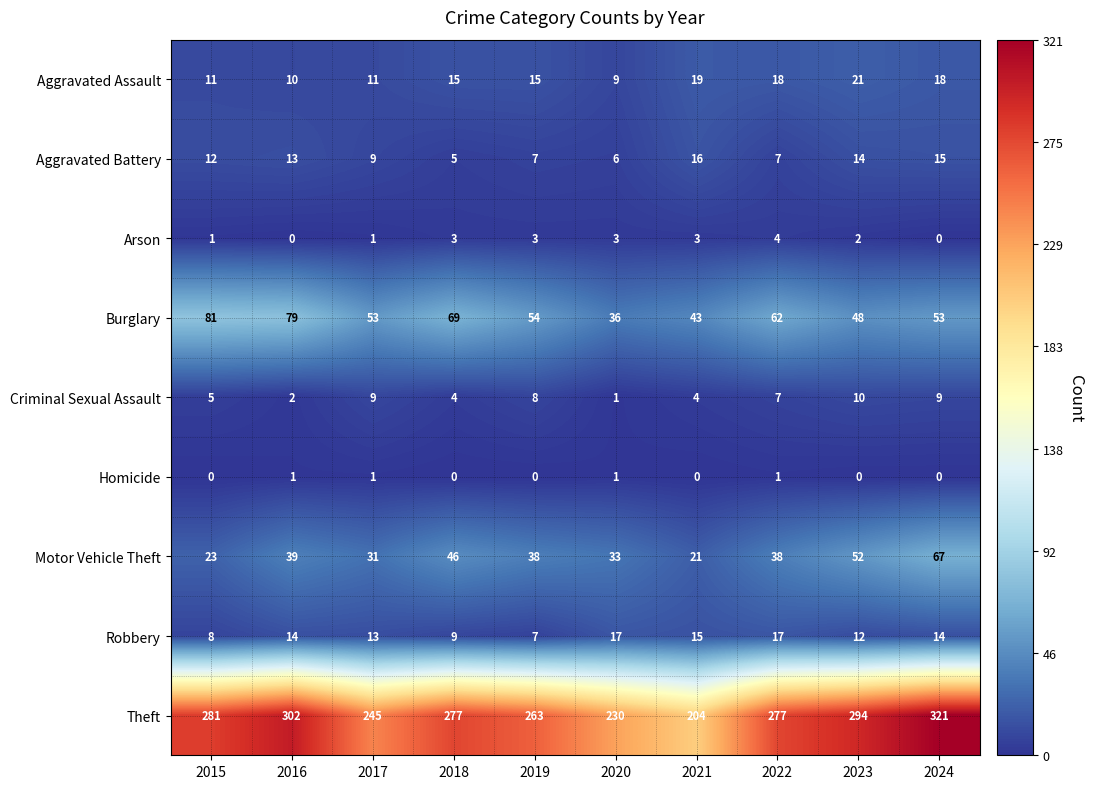

Rank the series at 2023 from highest to lowest value.

Theft, Motor Vehicle Theft, Burglary, Aggravated Assault, Aggravated Battery, Robbery, Criminal Sexual Assault, Arson, Homicide